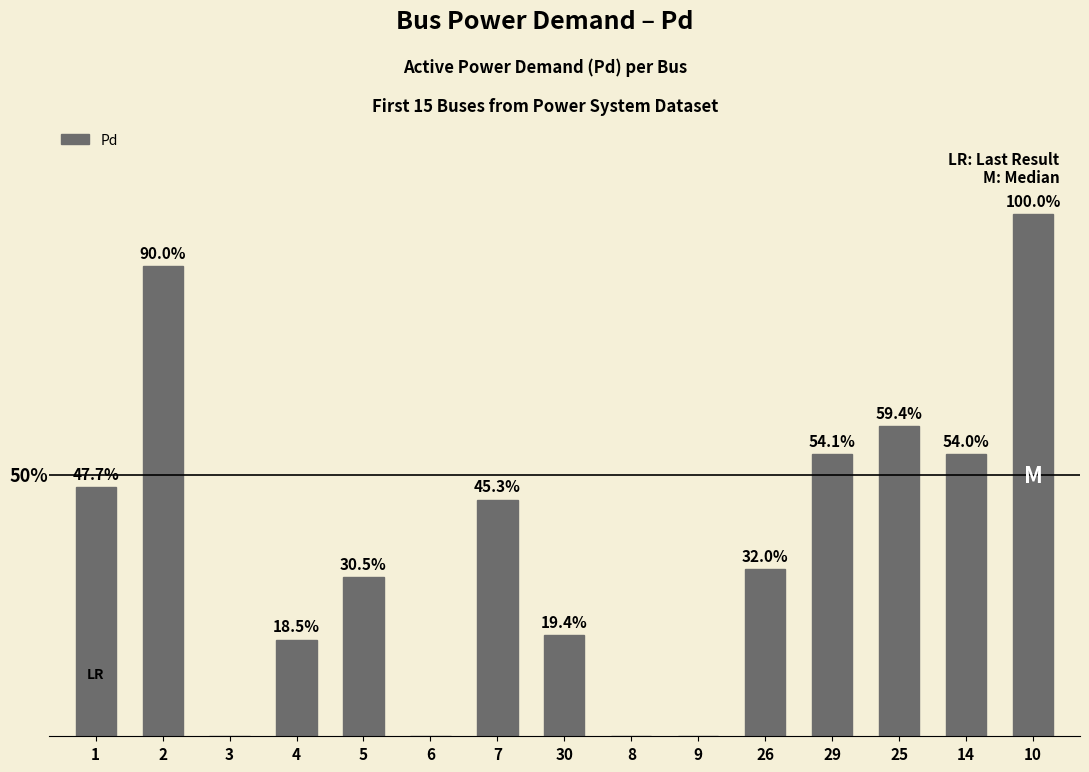

What is the label of the 7th bar from the right?

8